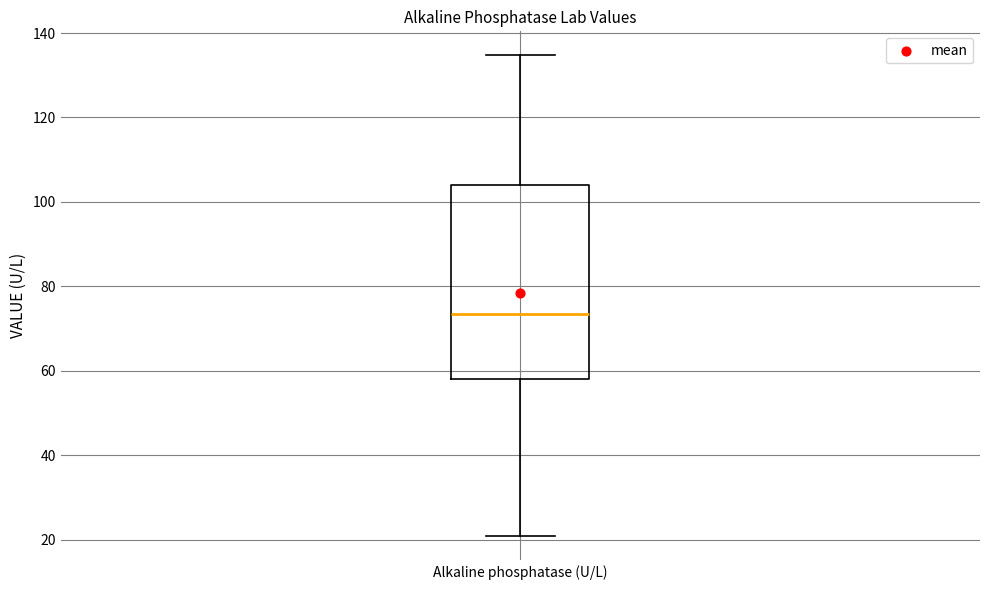

Transcribe this box plot: give where the median line is, the range the box spans, and where the two whiskers end, as read against the y-axis. The values are not printed on the chart, so give them approximately, as read against the axis.

median 74, box 58 to 104, whiskers 20 to 134